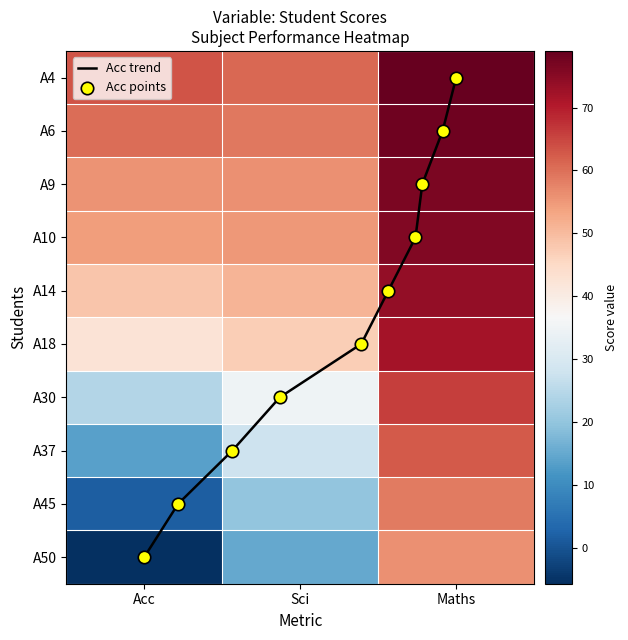

What is the maximum value for A30?

66.0